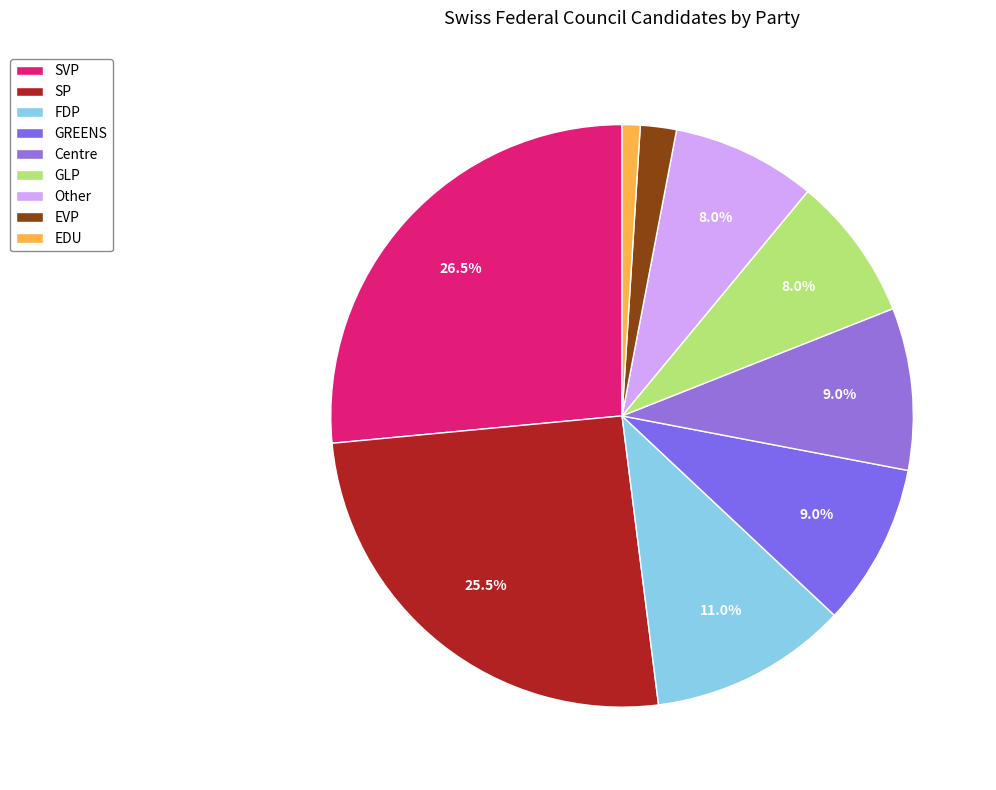

What percentage is NOT represented by Other?

92.0%